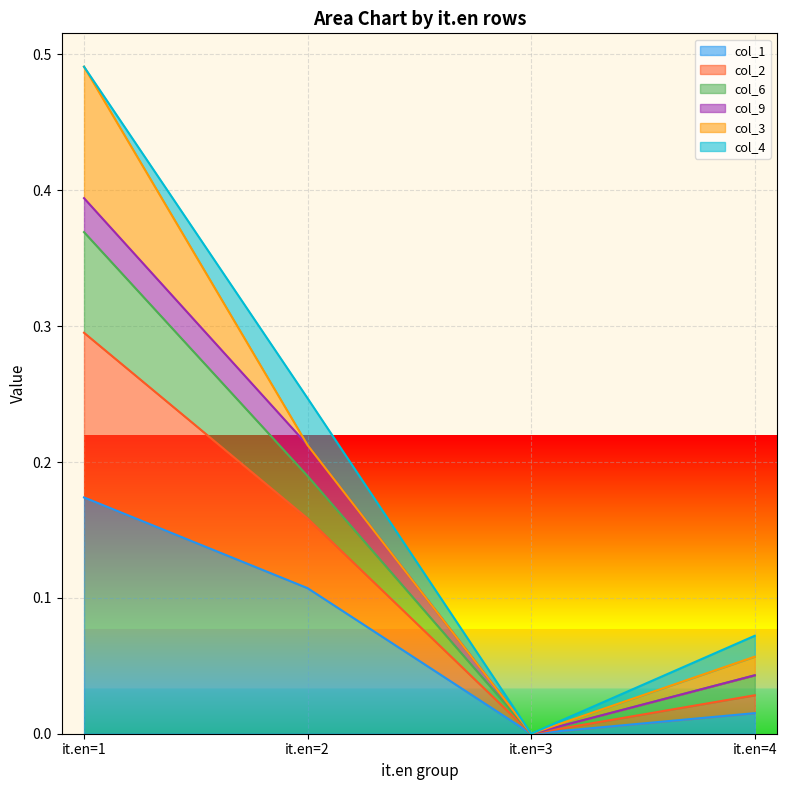

True or false: 6 and 1 intersect in this chart.

False